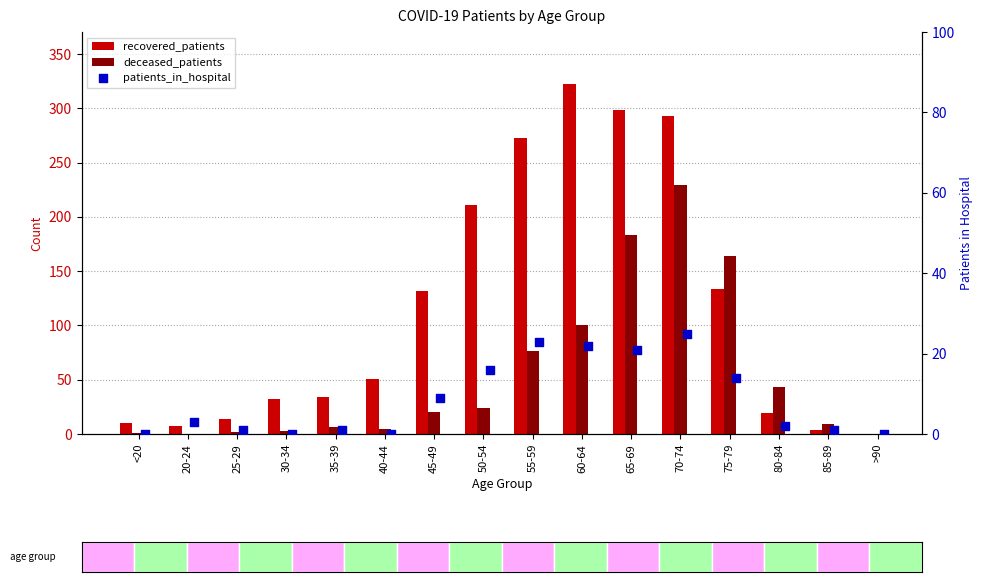

Which series has the largest Y range (max minus min)?

recovered_patients